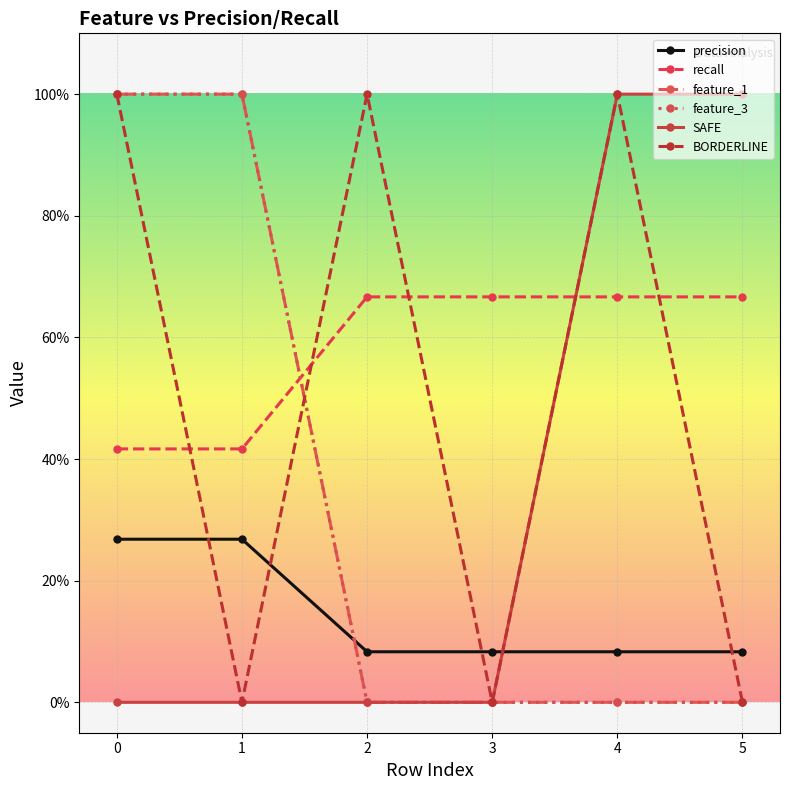

True or false: feature_1 has more than 0 points higher than both neighbors.

False